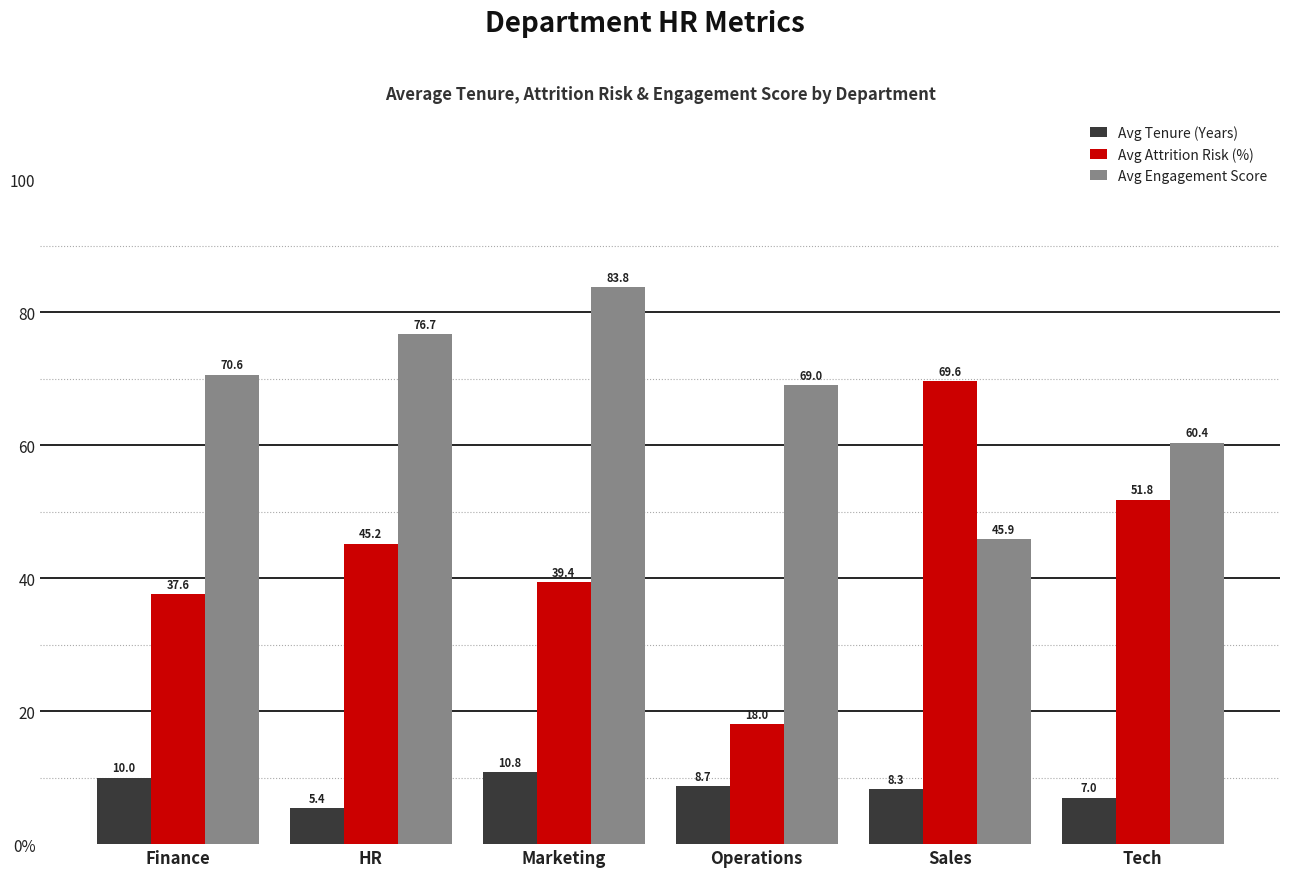

What is the difference between the second highest and minimum values in the Avg Attrition Risk (%) series?

33.8